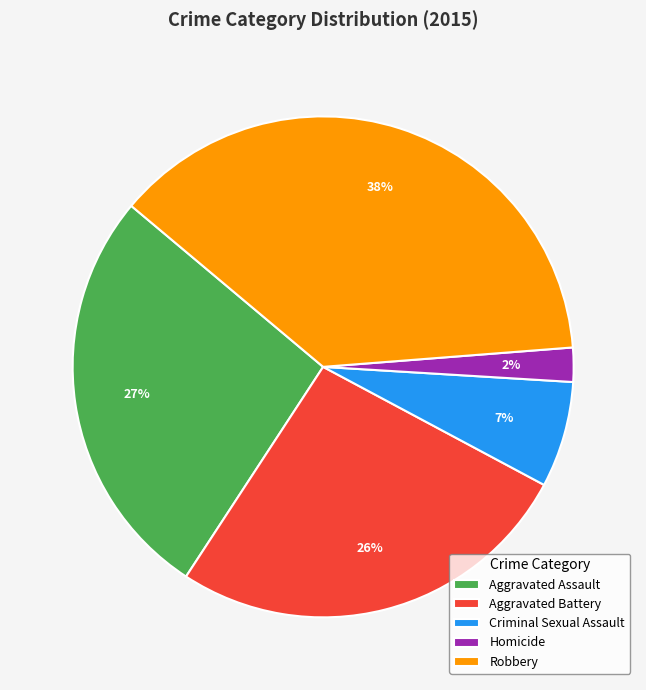

Which category has the biggest portion of the pie?

Robbery